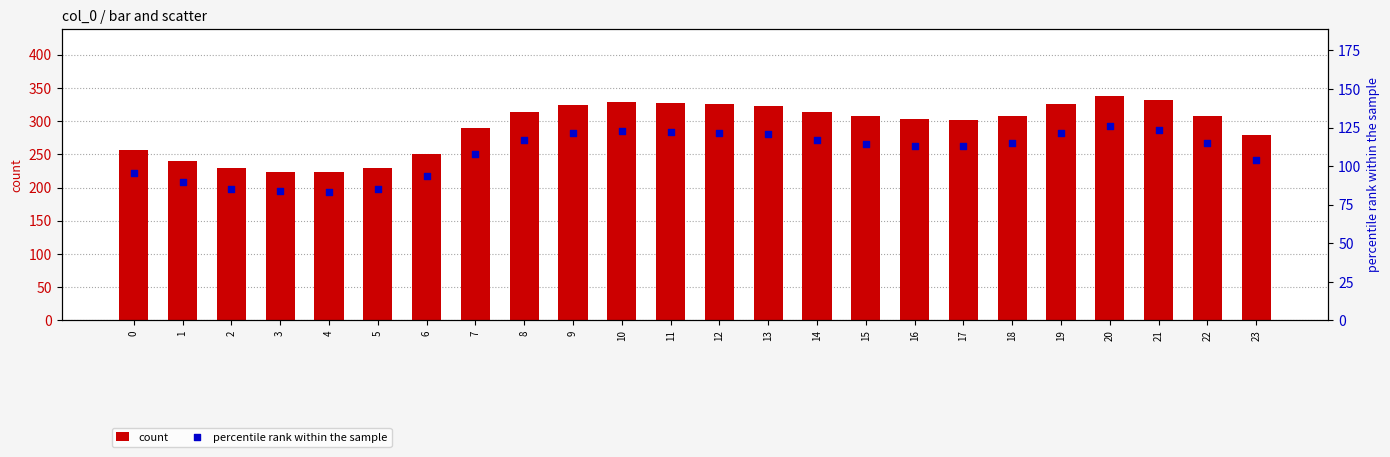

Which series has the largest total across all categories?

count